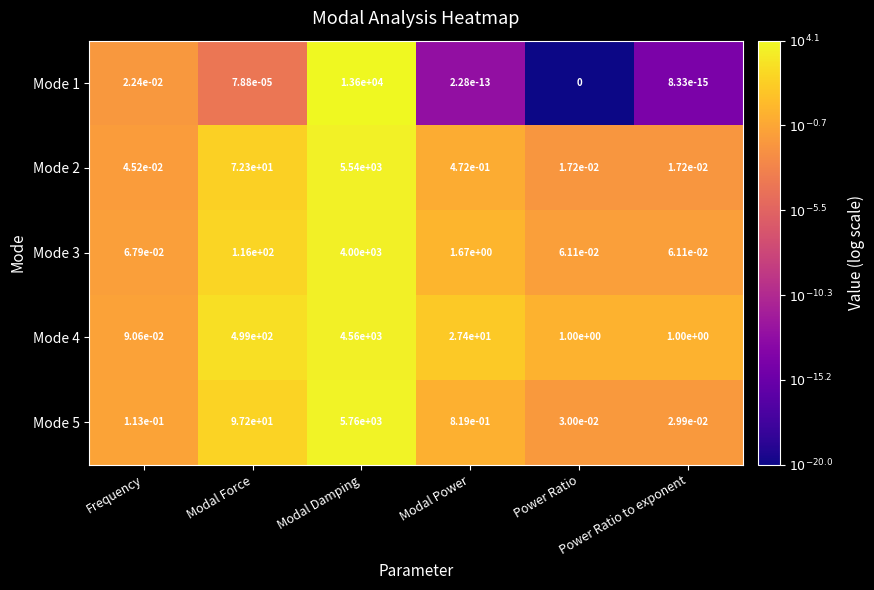

Reading left to right, transcribe all the data shown in this chart.

Mode 1: Frequency=0.0	Modal Force=0.0	Modal Damping=13600.0	Modal Power=0.0	Power Ratio=0.0	Power Ratio to exponent=0.0
Mode 2: Frequency=0.0	Modal Force=72.3	Modal Damping=5540.0	Modal Power=0.5	Power Ratio=0.0	Power Ratio to exponent=0.0
Mode 3: Frequency=0.1	Modal Force=116.0	Modal Damping=4000.0	Modal Power=1.7	Power Ratio=0.1	Power Ratio to exponent=0.1
Mode 4: Frequency=0.1	Modal Force=499.0	Modal Damping=4560.0	Modal Power=27.4	Power Ratio=1.0	Power Ratio to exponent=1.0
Mode 5: Frequency=0.1	Modal Force=97.2	Modal Damping=5760.0	Modal Power=0.8	Power Ratio=0.0	Power Ratio to exponent=0.0